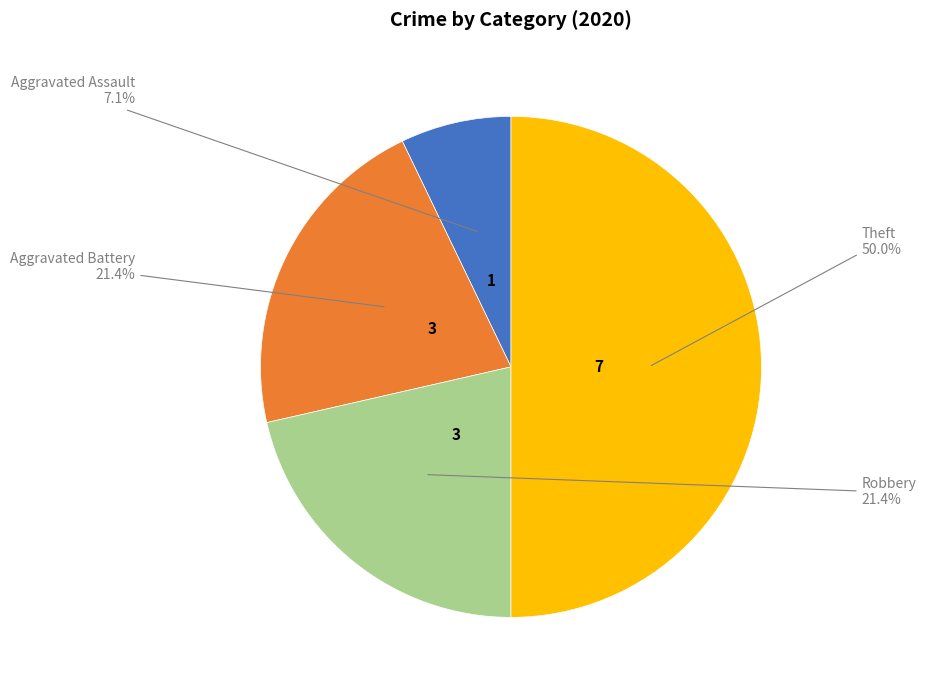

Which category has the biggest portion of the pie?

Theft